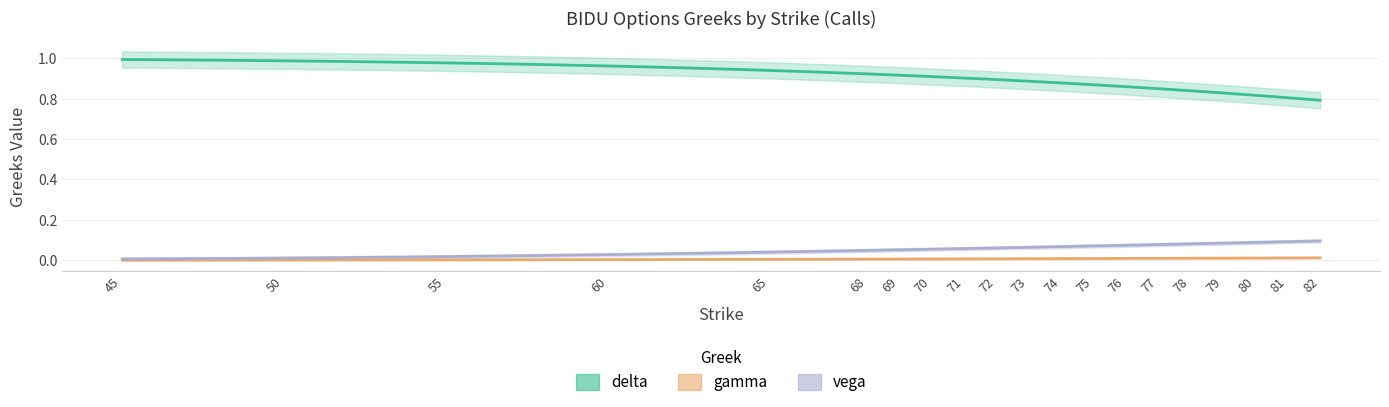

What is the sum of all gamma values?

0.1